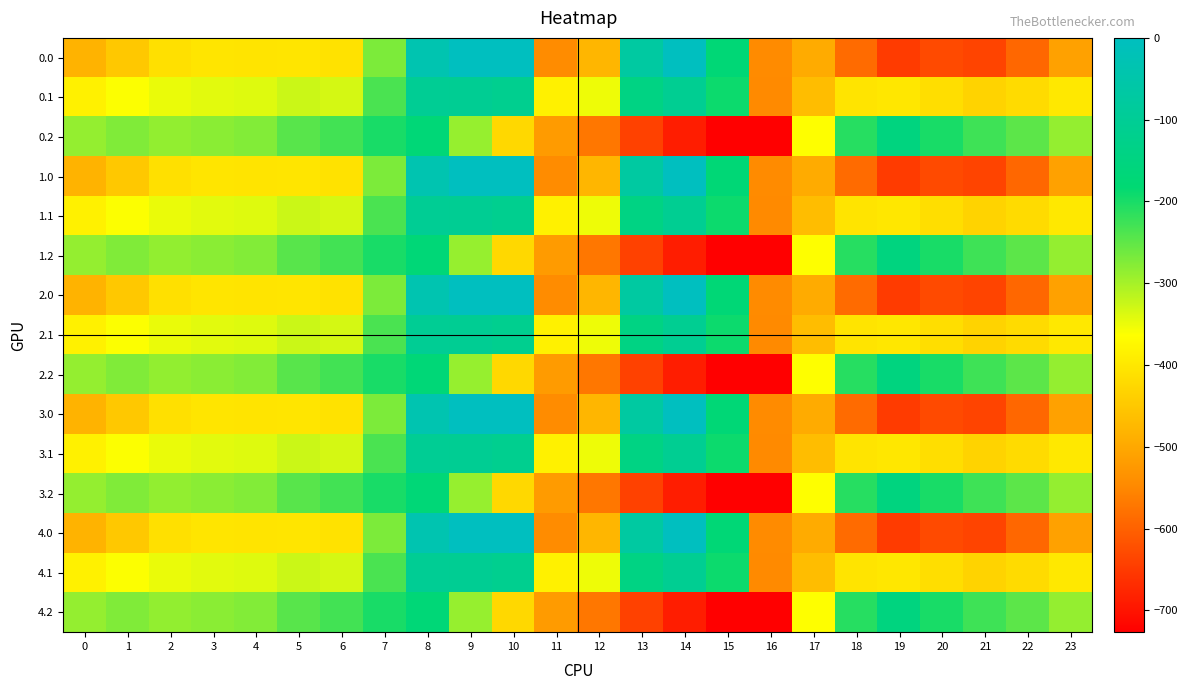

At 0, list the series in order from largest to smallest.

0.2, 1.2, 2.2, 3.2, 4.2, 0.1, 1.1, 2.1, 3.1, 4.1, 0.0, 1.0, 2.0, 3.0, 4.0